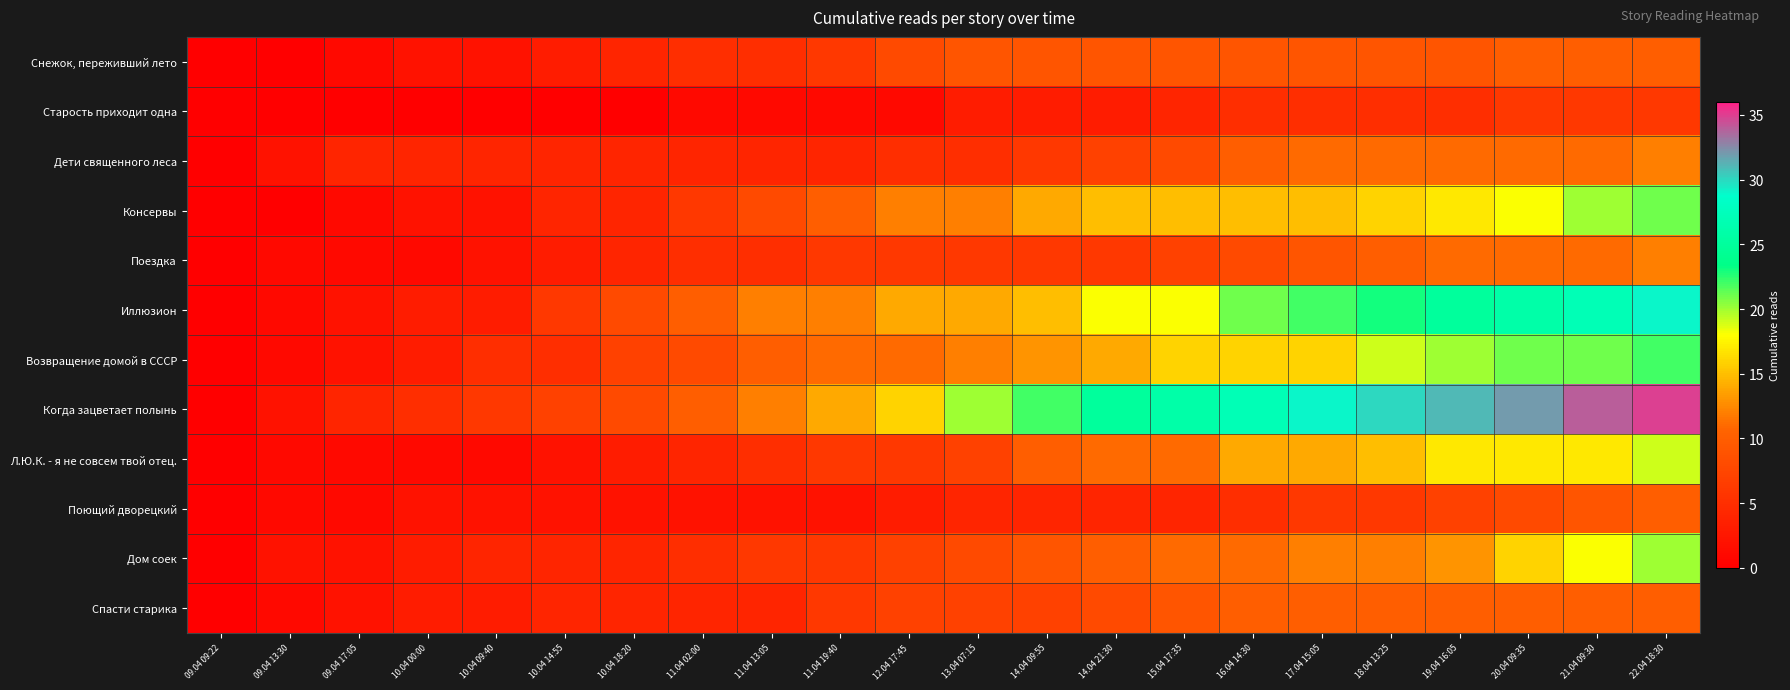

Reading right to left, what are all the values shown in this chart?

Снежок, переживший лето: 22.04 18:30=10	21.04 09:30=10	20.04 09:35=10	19.04 16:05=9	18.04 13:25=9	17.04 15:05=9	16.04 14:30=9	15.04 17:35=9	14.04 21:30=9	14.04 09:55=9	13.04 07:15=9	12.04 17:45=8	11.04 19:40=6	11.04 13:05=5	11.04 02:00=5	10.04 18:20=4	10.04 14:55=3	10.04 09:40=2	10.04 00:00=2	09.04 17:05=1	09.04 13:30=0	09.04 09:22=0
Старость приходит одна: 22.04 18:30=6	21.04 09:30=6	20.04 09:35=6	19.04 16:05=5	18.04 13:25=5	17.04 15:05=5	16.04 14:30=5	15.04 17:35=4	14.04 21:30=3	14.04 09:55=3	13.04 07:15=3	12.04 17:45=1	11.04 19:40=1	11.04 13:05=1	11.04 02:00=1	10.04 18:20=0	10.04 14:55=0	10.04 09:40=0	10.04 00:00=0	09.04 17:05=0	09.04 13:30=0	09.04 09:22=0
Дети священного леса: 22.04 18:30=12	21.04 09:30=11	20.04 09:35=11	19.04 16:05=11	18.04 13:25=11	17.04 15:05=11	16.04 14:30=10	15.04 17:35=8	14.04 21:30=7	14.04 09:55=6	13.04 07:15=5	12.04 17:45=5	11.04 19:40=4	11.04 13:05=4	11.04 02:00=4	10.04 18:20=4	10.04 14:55=4	10.04 09:40=4	10.04 00:00=4	09.04 17:05=4	09.04 13:30=2	09.04 09:22=0
Консервы: 22.04 18:30=21	21.04 09:30=20	20.04 09:35=18	19.04 16:05=17	18.04 13:25=16	17.04 15:05=15	16.04 14:30=15	15.04 17:35=15	14.04 21:30=15	14.04 09:55=14	13.04 07:15=12	12.04 17:45=12	11.04 19:40=10	11.04 13:05=8	11.04 02:00=6	10.04 18:20=4	10.04 14:55=4	10.04 09:40=2	10.04 00:00=2	09.04 17:05=1	09.04 13:30=0	09.04 09:22=0
Поездка: 22.04 18:30=12	21.04 09:30=11	20.04 09:35=11	19.04 16:05=11	18.04 13:25=10	17.04 15:05=9	16.04 14:30=8	15.04 17:35=7	14.04 21:30=6	14.04 09:55=6	13.04 07:15=6	12.04 17:45=6	11.04 19:40=6	11.04 13:05=5	11.04 02:00=5	10.04 18:20=4	10.04 14:55=3	10.04 09:40=2	10.04 00:00=1	09.04 17:05=1	09.04 13:30=1	09.04 09:22=0
Иллюзион: 22.04 18:30=29	21.04 09:30=27	20.04 09:35=26	19.04 16:05=25	18.04 13:25=23	17.04 15:05=22	16.04 14:30=21	15.04 17:35=18	14.04 21:30=18	14.04 09:55=15	13.04 07:15=14	12.04 17:45=14	11.04 19:40=12	11.04 13:05=12	11.04 02:00=10	10.04 18:20=8	10.04 14:55=6	10.04 09:40=3	10.04 00:00=3	09.04 17:05=2	09.04 13:30=1	09.04 09:22=0
Возвращение домой в СССР: 22.04 18:30=22	21.04 09:30=21	20.04 09:35=21	19.04 16:05=20	18.04 13:25=19	17.04 15:05=16	16.04 14:30=16	15.04 17:35=16	14.04 21:30=14	14.04 09:55=13	13.04 07:15=12	12.04 17:45=11	11.04 19:40=11	11.04 13:05=10	11.04 02:00=8	10.04 18:20=7	10.04 14:55=5	10.04 09:40=5	10.04 00:00=3	09.04 17:05=2	09.04 13:30=1	09.04 09:22=0
Когда зацветает полынь: 22.04 18:30=35	21.04 09:30=34	20.04 09:35=32	19.04 16:05=31	18.04 13:25=30	17.04 15:05=29	16.04 14:30=27	15.04 17:35=26	14.04 21:30=25	14.04 09:55=22	13.04 07:15=20	12.04 17:45=16	11.04 19:40=14	11.04 13:05=12	11.04 02:00=10	10.04 18:20=8	10.04 14:55=7	10.04 09:40=6	10.04 00:00=5	09.04 17:05=4	09.04 13:30=2	09.04 09:22=0
Л.Ю.К. - я не совсем твой отец.: 22.04 18:30=19	21.04 09:30=17	20.04 09:35=17	19.04 16:05=17	18.04 13:25=15	17.04 15:05=14	16.04 14:30=14	15.04 17:35=11	14.04 21:30=11	14.04 09:55=10	13.04 07:15=7	12.04 17:45=6	11.04 19:40=6	11.04 13:05=5	11.04 02:00=4	10.04 18:20=3	10.04 14:55=2	10.04 09:40=1	10.04 00:00=1	09.04 17:05=1	09.04 13:30=1	09.04 09:22=0
Поющий дворецкий: 22.04 18:30=10	21.04 09:30=9	20.04 09:35=8	19.04 16:05=7	18.04 13:25=6	17.04 15:05=6	16.04 14:30=5	15.04 17:35=4	14.04 21:30=4	14.04 09:55=4	13.04 07:15=4	12.04 17:45=3	11.04 19:40=2	11.04 13:05=2	11.04 02:00=2	10.04 18:20=2	10.04 14:55=2	10.04 09:40=2	10.04 00:00=2	09.04 17:05=1	09.04 13:30=1	09.04 09:22=0
Дом соек: 22.04 18:30=20	21.04 09:30=18	20.04 09:35=16	19.04 16:05=13	18.04 13:25=12	17.04 15:05=12	16.04 14:30=11	15.04 17:35=11	14.04 21:30=10	14.04 09:55=9	13.04 07:15=8	12.04 17:45=7	11.04 19:40=6	11.04 13:05=6	11.04 02:00=5	10.04 18:20=4	10.04 14:55=4	10.04 09:40=4	10.04 00:00=3	09.04 17:05=2	09.04 13:30=2	09.04 09:22=0
Спасти старика: 22.04 18:30=10	21.04 09:30=10	20.04 09:35=10	19.04 16:05=10	18.04 13:25=10	17.04 15:05=10	16.04 14:30=10	15.04 17:35=9	14.04 21:30=8	14.04 09:55=7	13.04 07:15=7	12.04 17:45=7	11.04 19:40=6	11.04 13:05=4	11.04 02:00=4	10.04 18:20=4	10.04 14:55=4	10.04 09:40=3	10.04 00:00=3	09.04 17:05=2	09.04 13:30=1	09.04 09:22=0